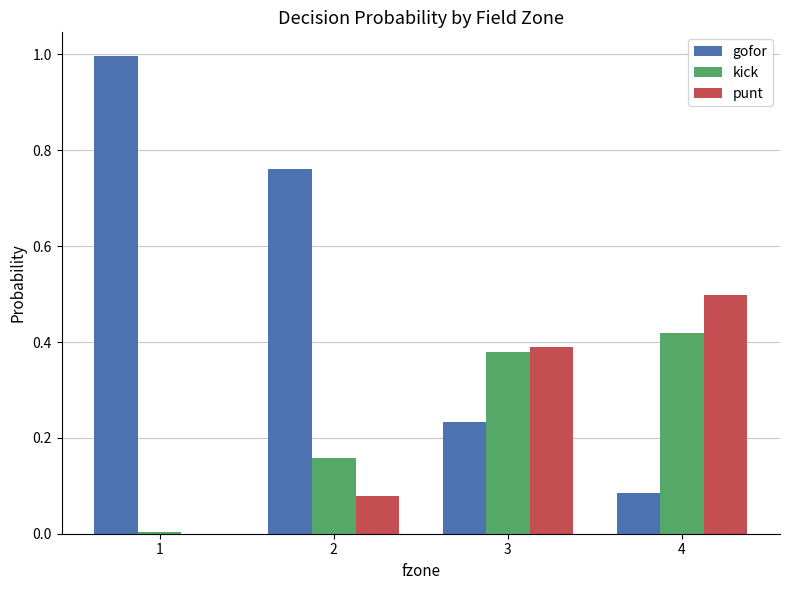

Which series changed the most between 1 and 4?

gofor